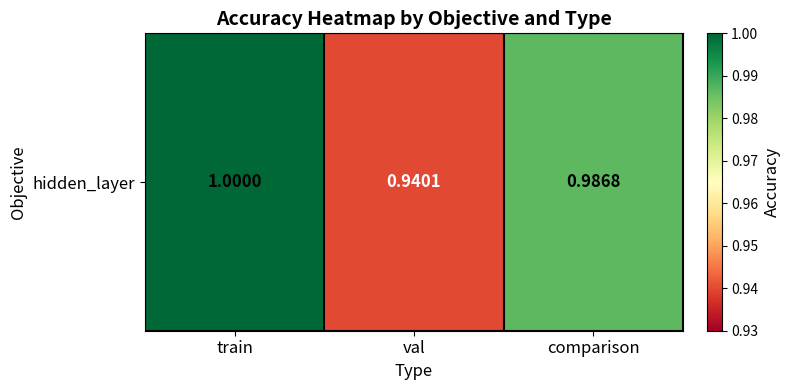

Count the values in the range 0 to 1.

3